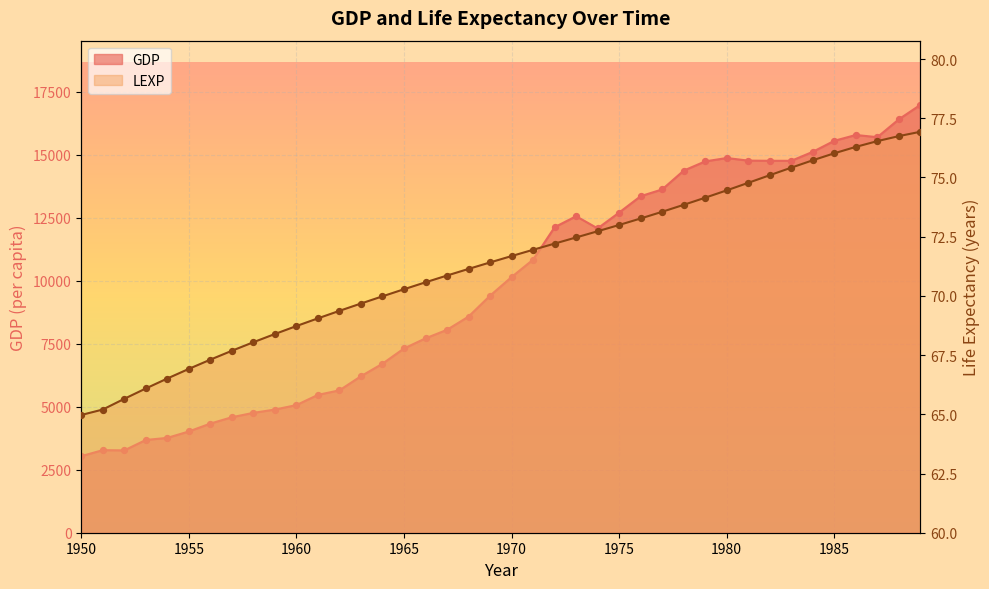

Is the value of GDP at 1989 greater than the value of LEXP at 1974?

Yes